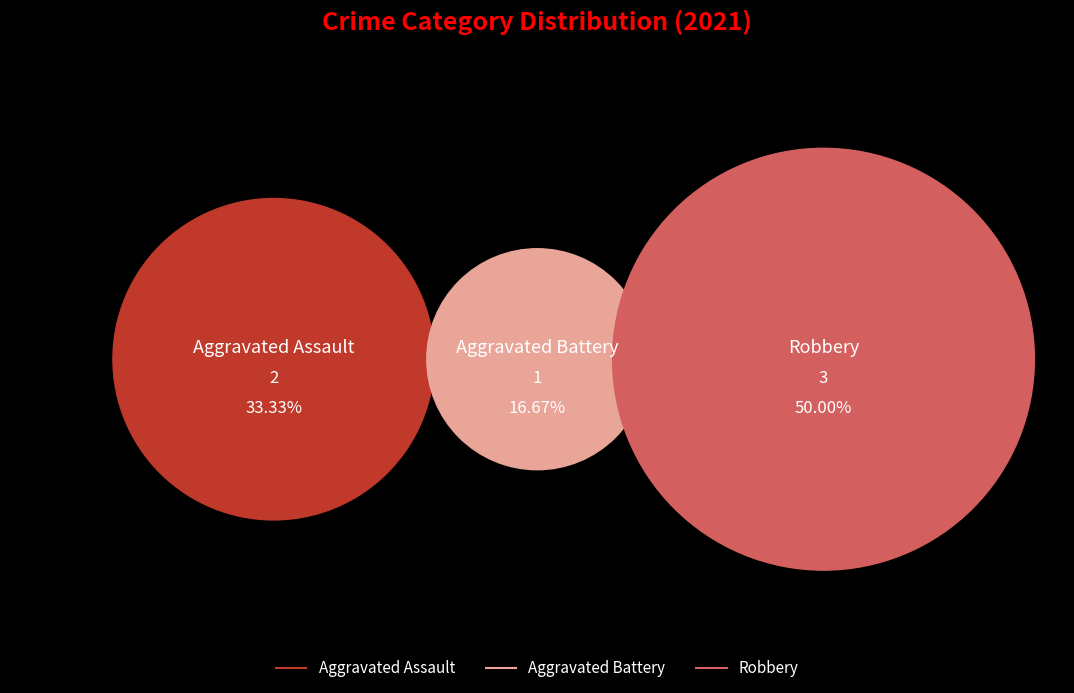

What is the ratio of the value at Robbery to the value at Aggravated Assault?

1.5